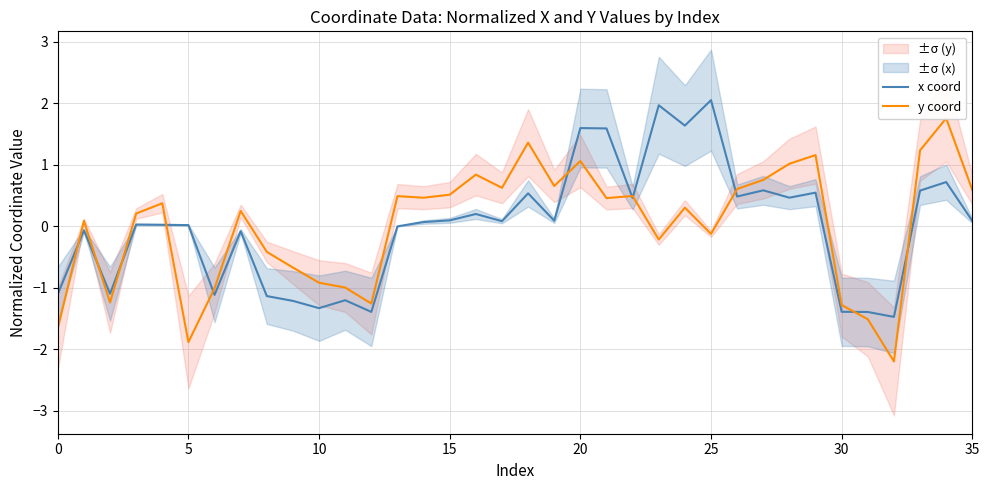

True or false: x coord has a value of 0.0 at 5.

True